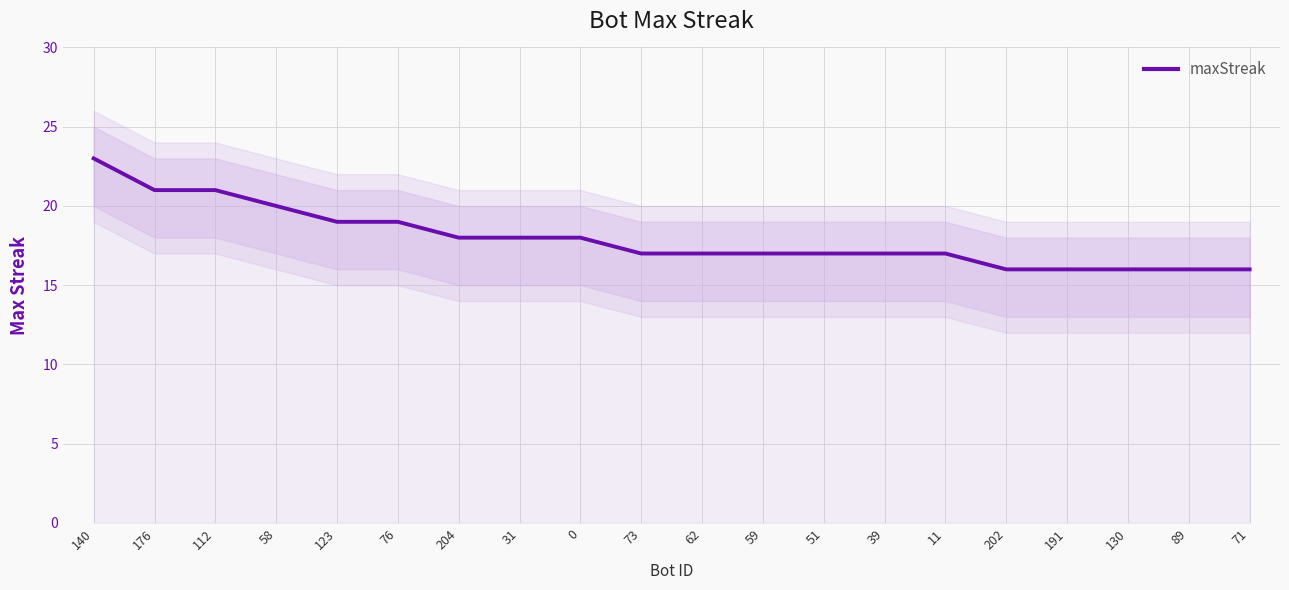

Is it true that the value at 51 is 17?

True